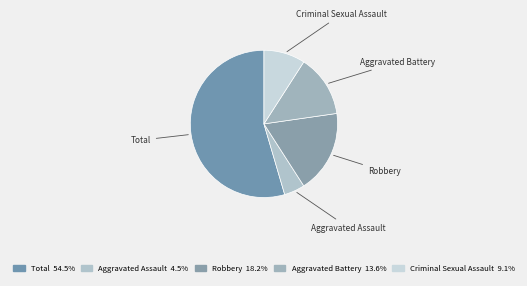

Do Total and Criminal Sexual Assault together represent more than half of the pie?

Yes